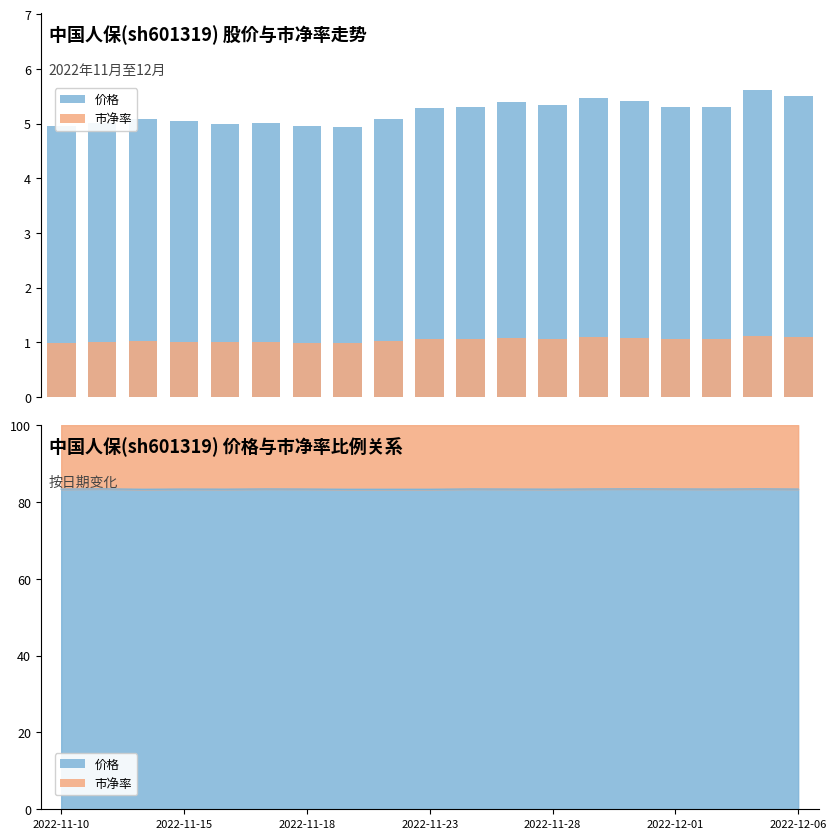

What is the average value of the 价格 series?

5.2